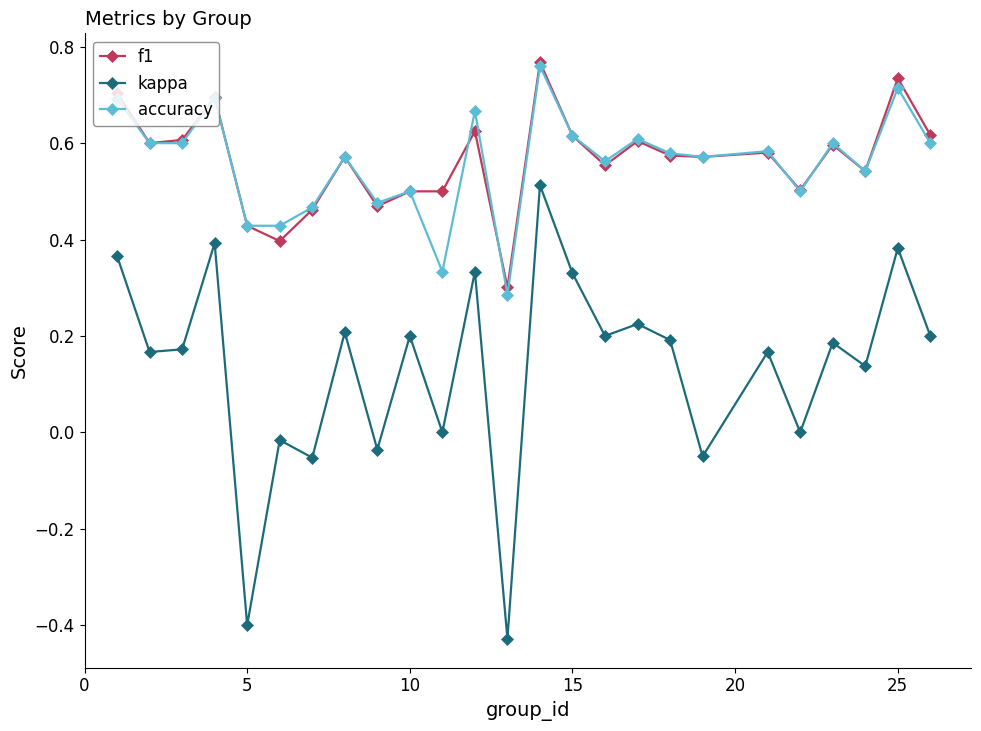

True or false: accuracy and kappa cross at least once.

False